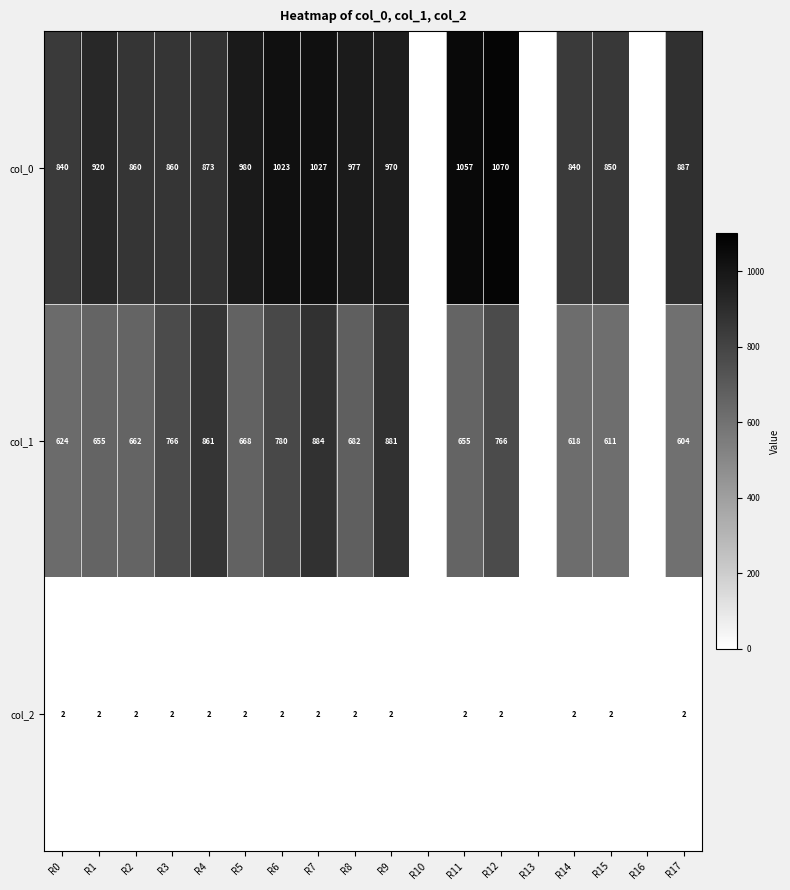

Which has a higher value, R10 or R17?

R17